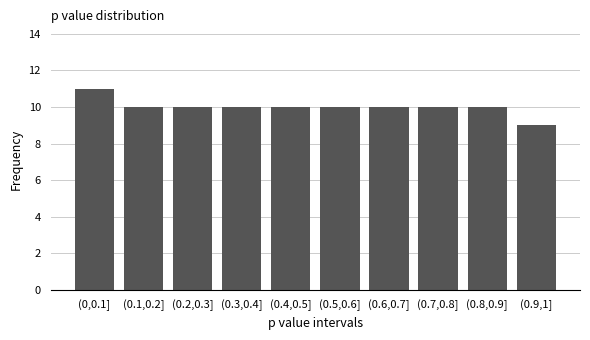

Reading left to right, extract all data points from this chart.

(0,0.1]=11	(0.1,0.2]=10	(0.2,0.3]=10	(0.3,0.4]=10	(0.4,0.5]=10	(0.5,0.6]=10	(0.6,0.7]=10	(0.7,0.8]=10	(0.8,0.9]=10	(0.9,1]=9